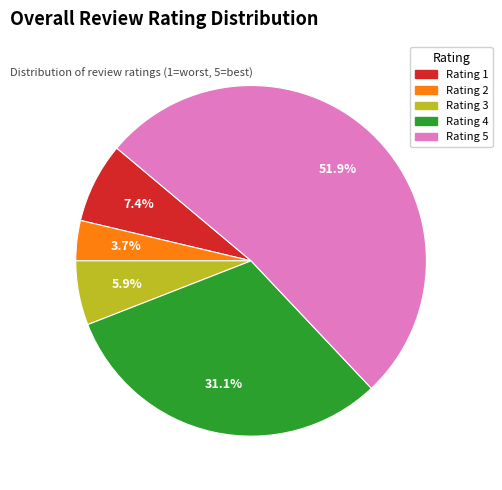

Is there a majority slice in this chart?

Yes